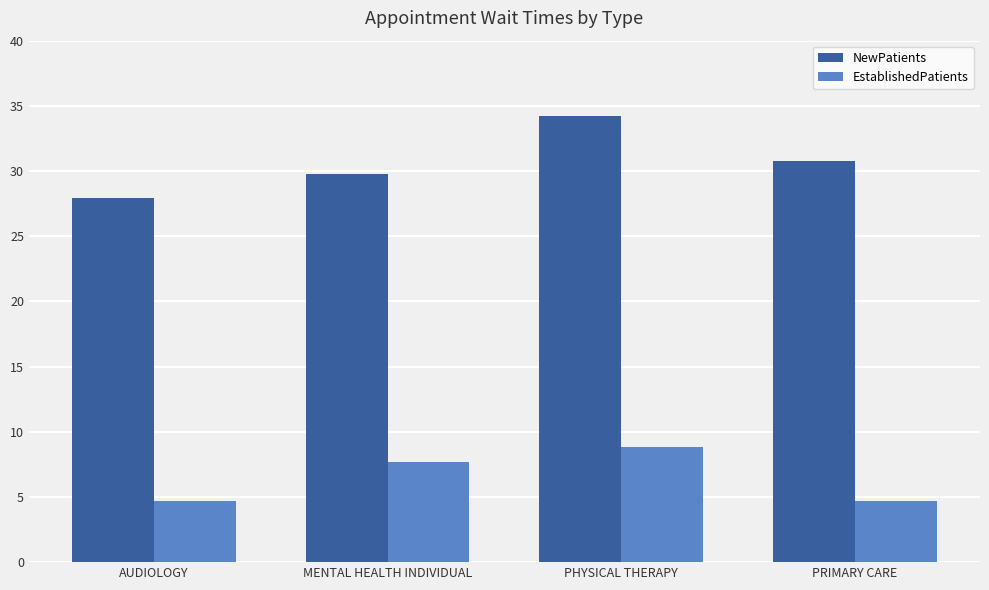

How many values in the EstablishedPatients series exceed 7?

2